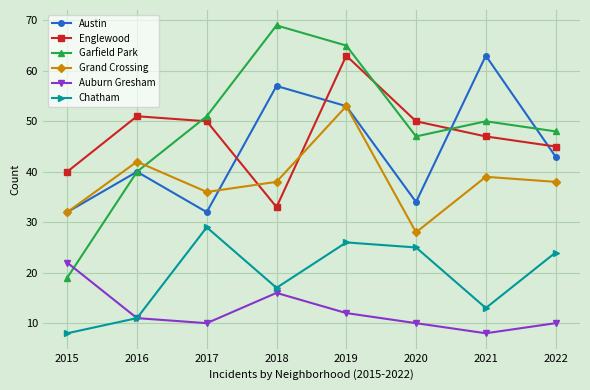

How many values in the Austin series are below 43?

4